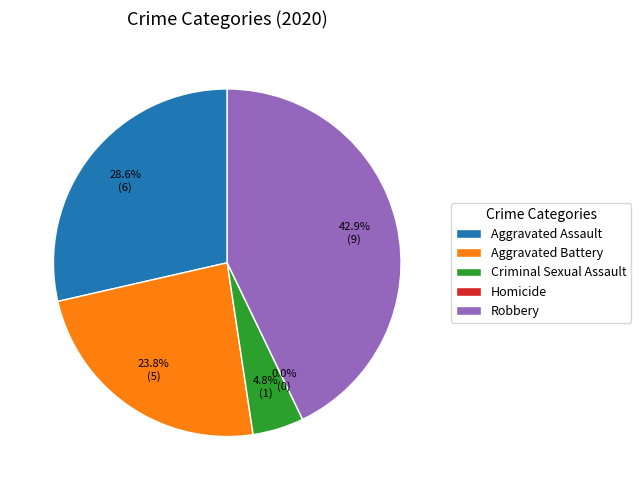

Combined, do Aggravated Assault and Aggravated Battery account for over 50%?

Yes